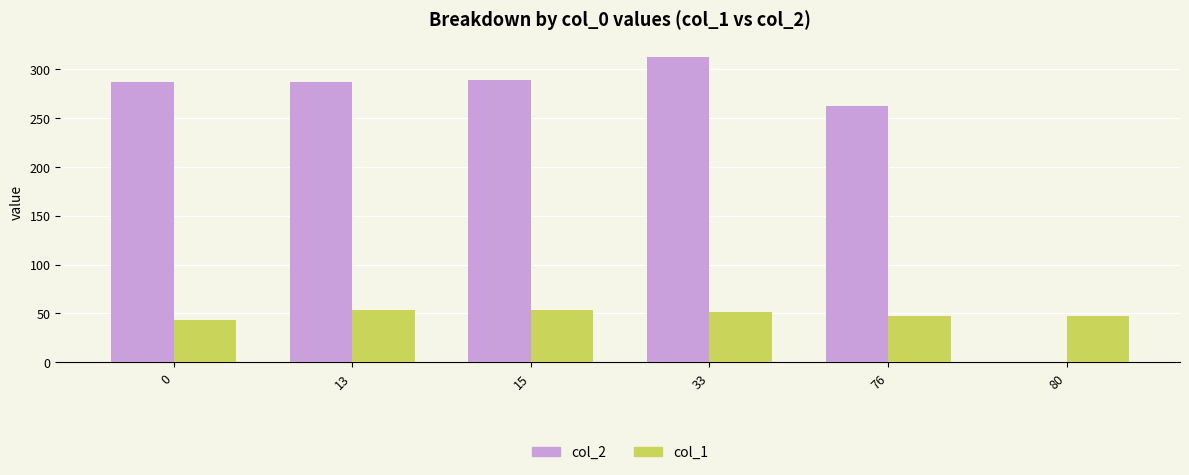

Which series has the largest total across all categories?

col_2